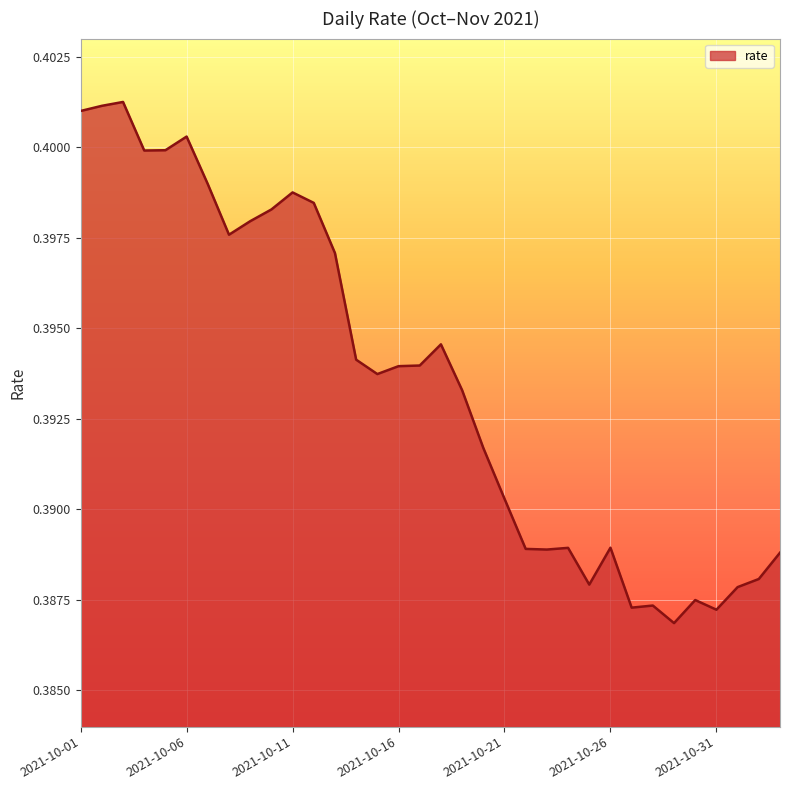

How many categories are shown in the chart?

34